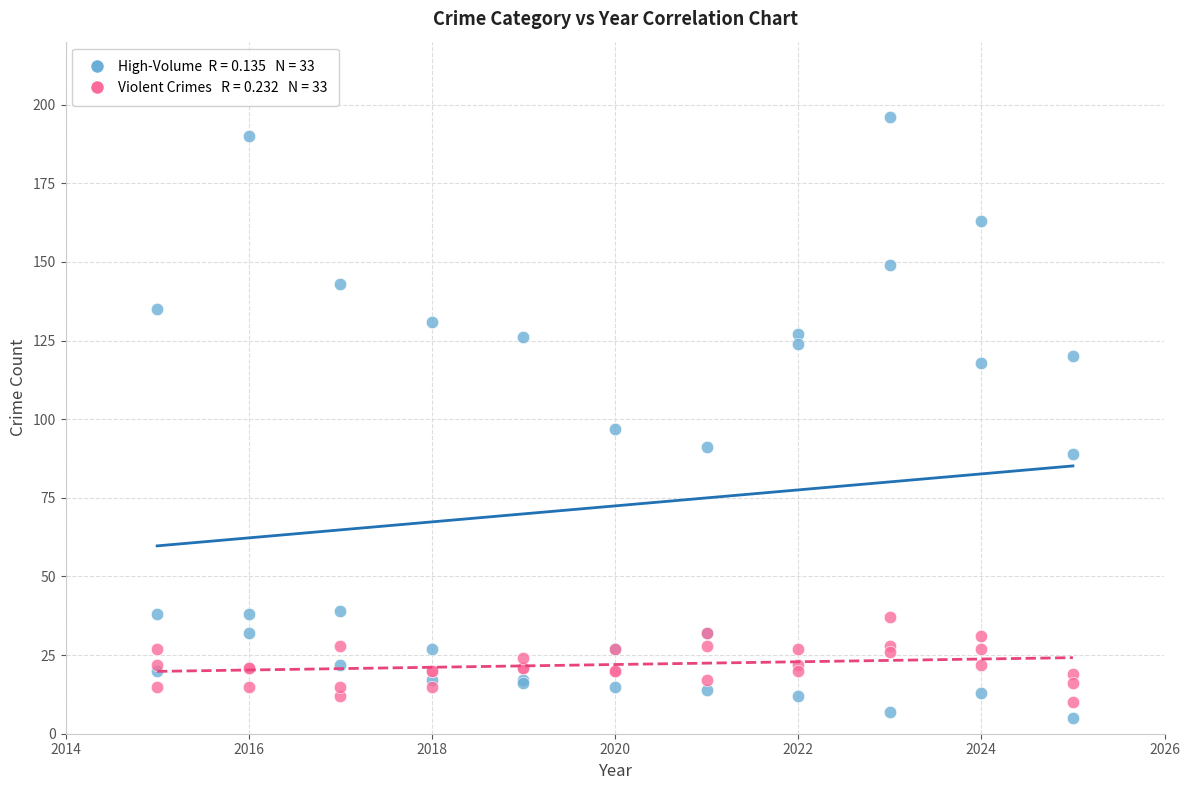

Across all series, what Y value is closest to 100?

97